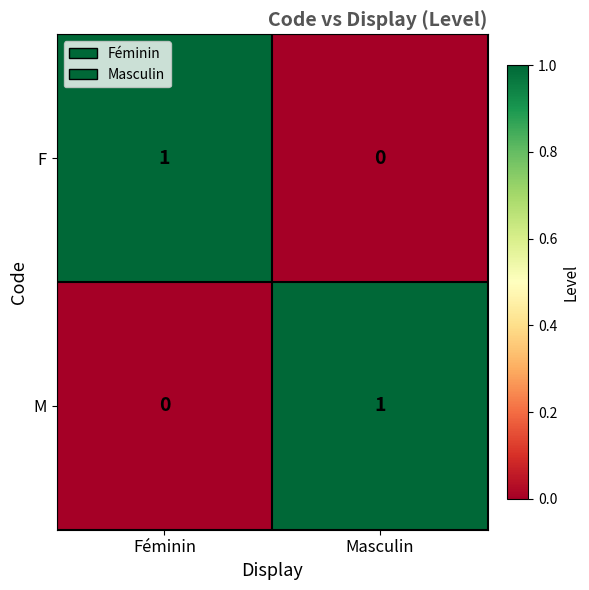

How many distinct data groups are displayed?

2